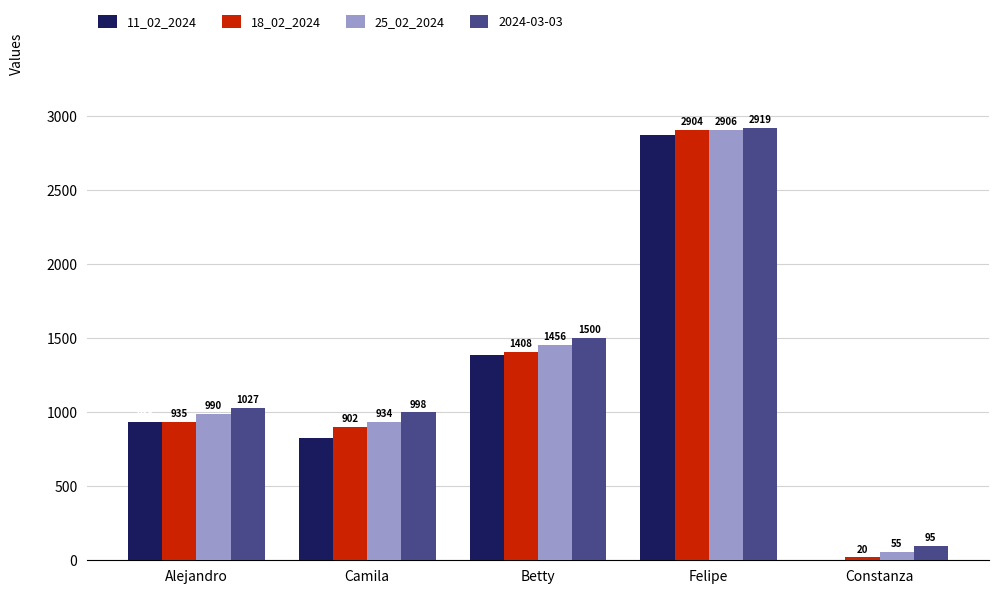

Is the value of 18_02_2024 at Constanza greater than the value of 11_02_2024 at Alejandro?

No